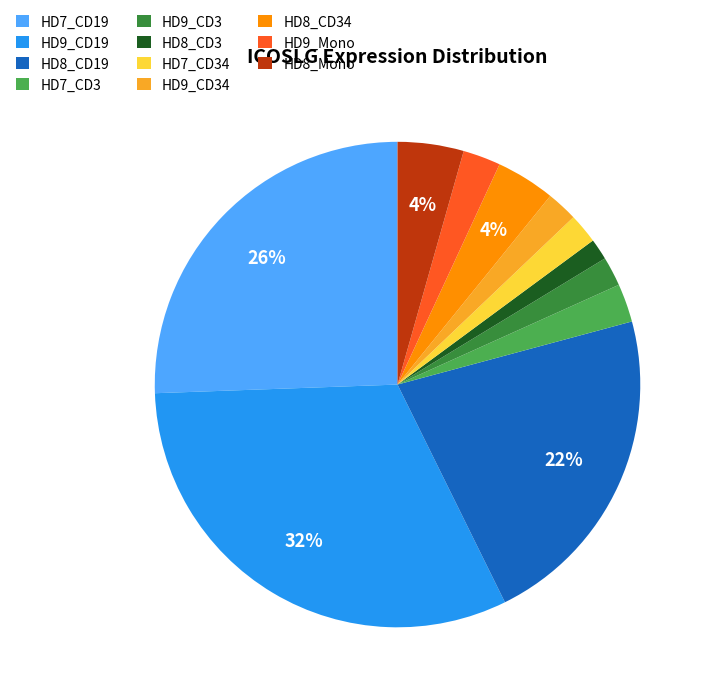

To the nearest percent, what is the average slice percentage?

9%